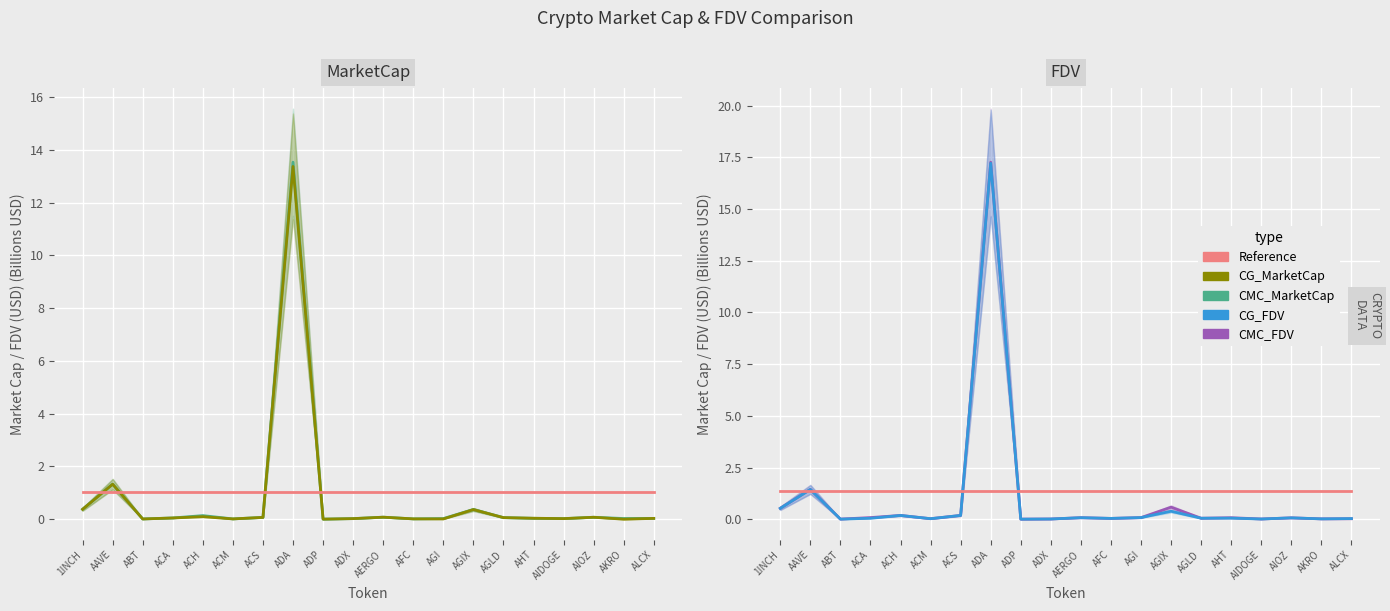

What is the value of the CMC_FDV point at the 14th from the left?

0.6